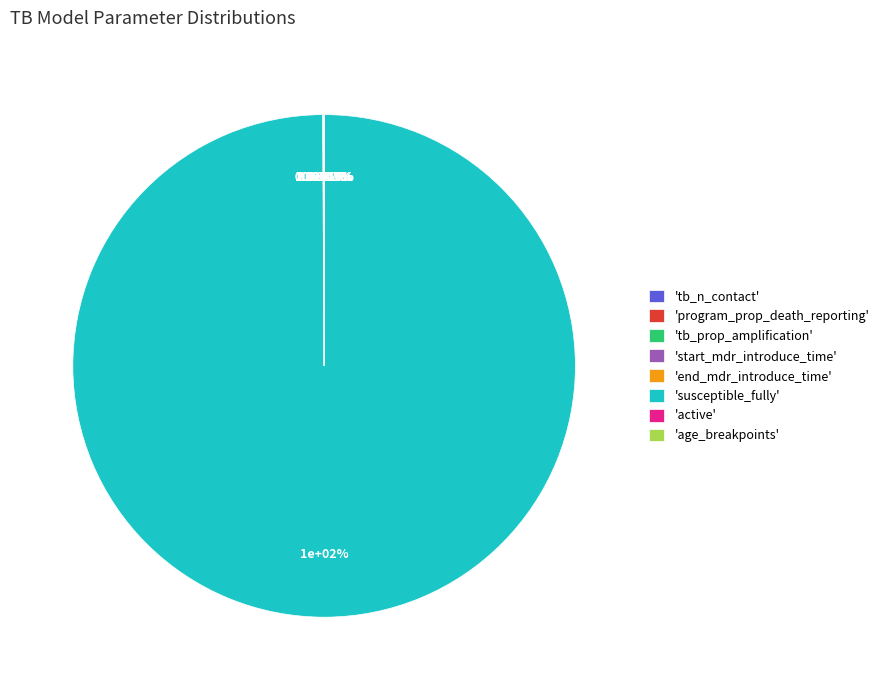

How many segments does this pie chart have?

8